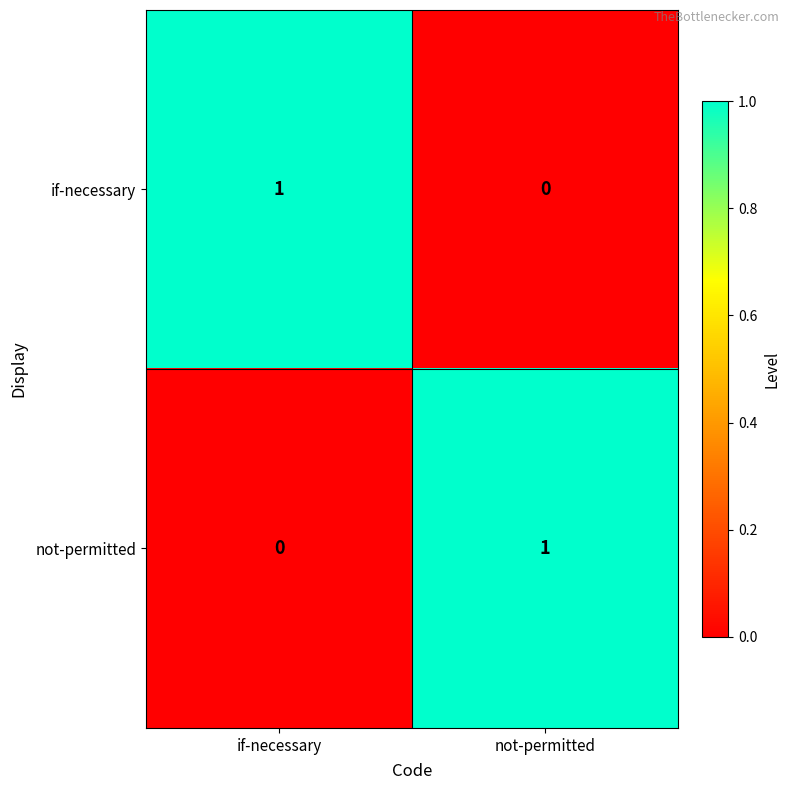

The if-necessary series shows 1 at if-necessary. True or false?

True